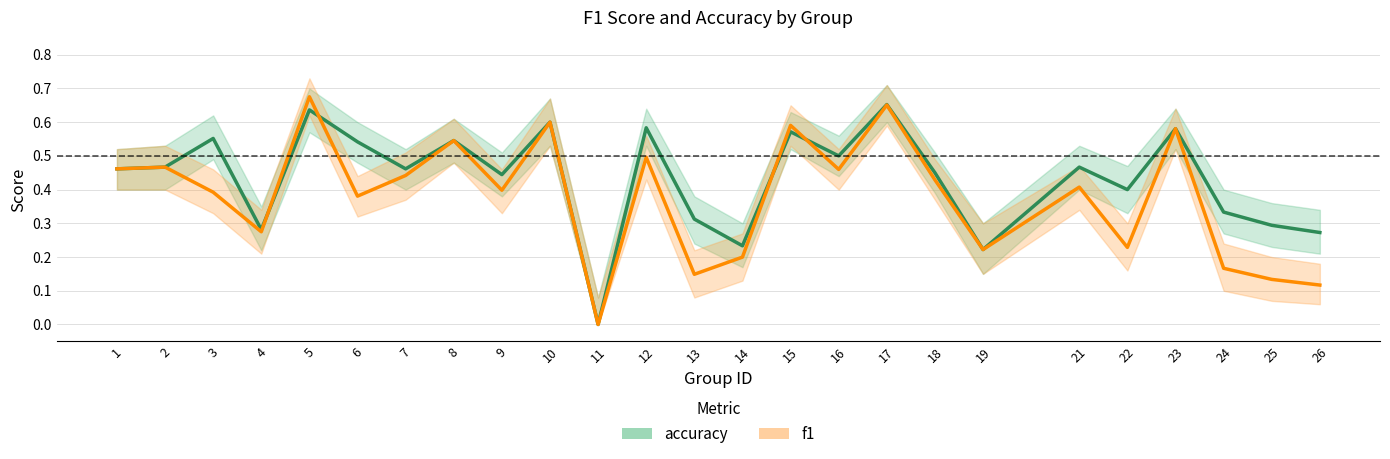

What is the value of the accuracy point at the 10th from the left?

0.6